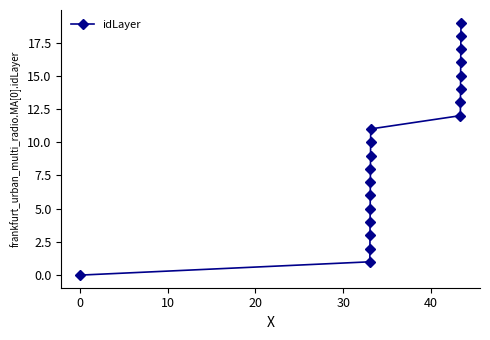

What is the average value?

10